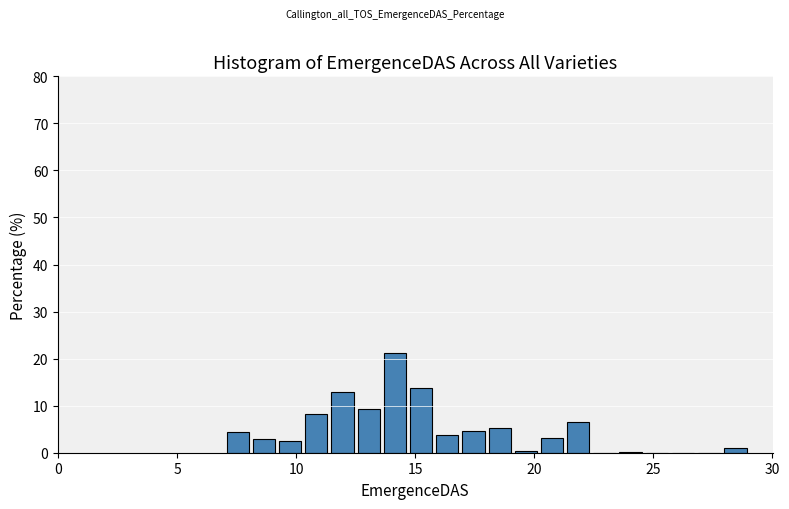

Read against the x-axis, roughly where is the centre of the tallest bar?

14.0